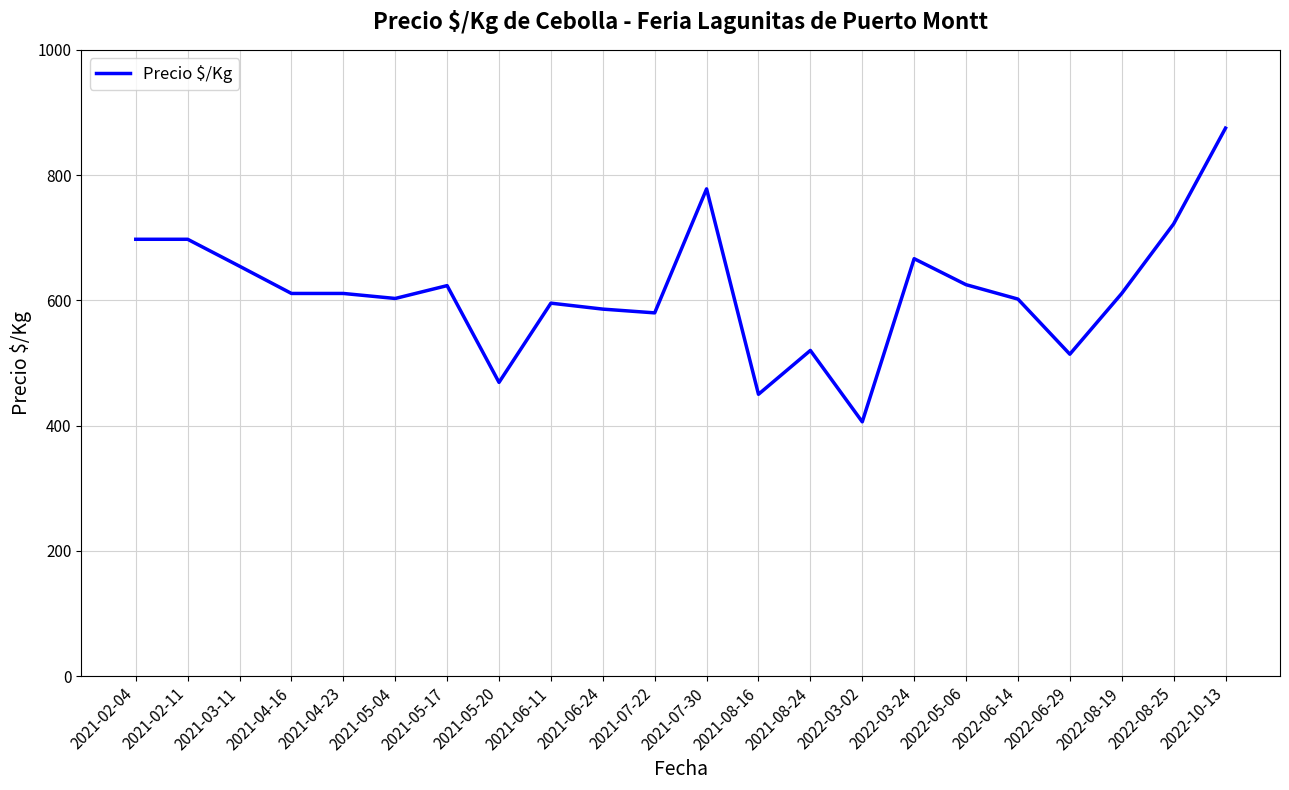

Which category has the lowest value across all series?

2022-03-02